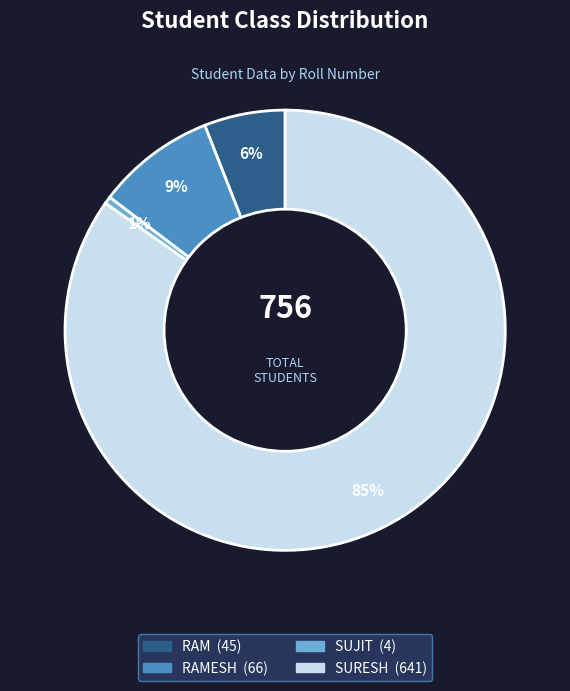

To the nearest percent, what is the average slice percentage?

25%